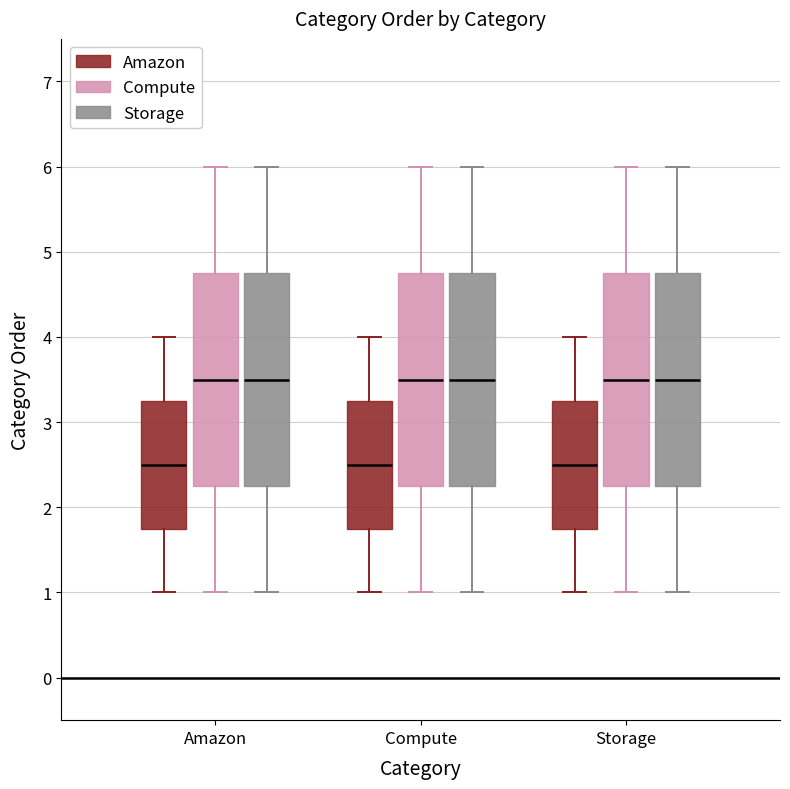

Reading left to right, read every box against the y-axis: the position of its median line, the range the box covers, and the ends of its whiskers. The values are not printed on the chart, so give them approximately, as read against the axis.

Amazon (Amazon): median 2.5, box 1.8 to 3.3, whiskers 1.0 to 4.0
Amazon (Compute): median 3.5, box 2.3 to 4.8, whiskers 1.0 to 6.0
Amazon (Storage): median 3.5, box 2.3 to 4.8, whiskers 1.0 to 6.0
Compute (Amazon): median 2.5, box 1.8 to 3.3, whiskers 1.0 to 4.0
Compute (Compute): median 3.5, box 2.3 to 4.8, whiskers 1.0 to 6.0
Compute (Storage): median 3.5, box 2.3 to 4.8, whiskers 1.0 to 6.0
Storage (Amazon): median 2.5, box 1.8 to 3.3, whiskers 1.0 to 4.0
Storage (Compute): median 3.5, box 2.3 to 4.8, whiskers 1.0 to 6.0
Storage (Storage): median 3.5, box 2.3 to 4.8, whiskers 1.0 to 6.0